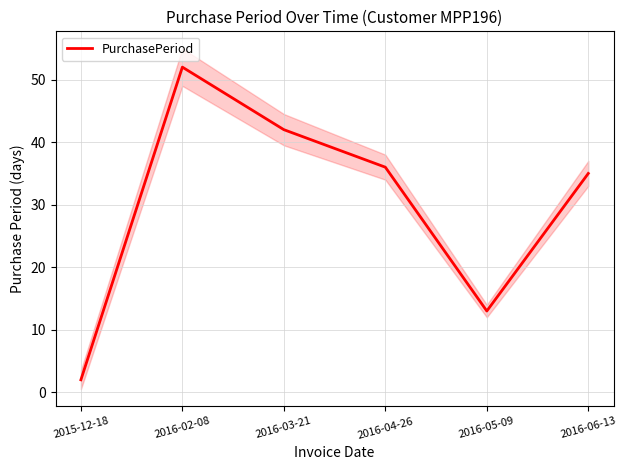

Which has a higher value, 2016-02-08 or 2016-03-21?

2016-02-08